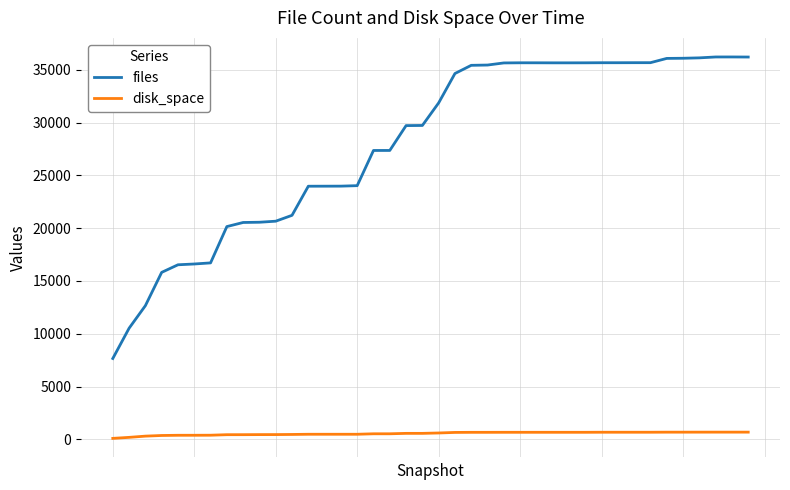

What is the maximum value shown in the chart?

36208.0